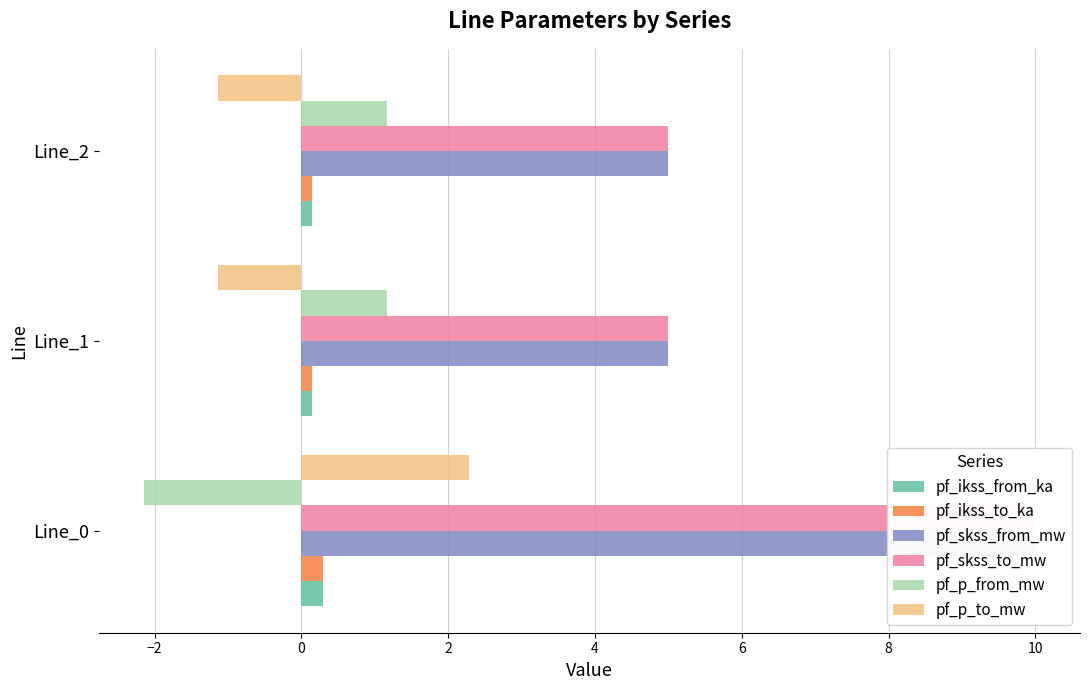

What is the sum of the pf_p_from_mw values at Line_2 and Line_1?

2.3